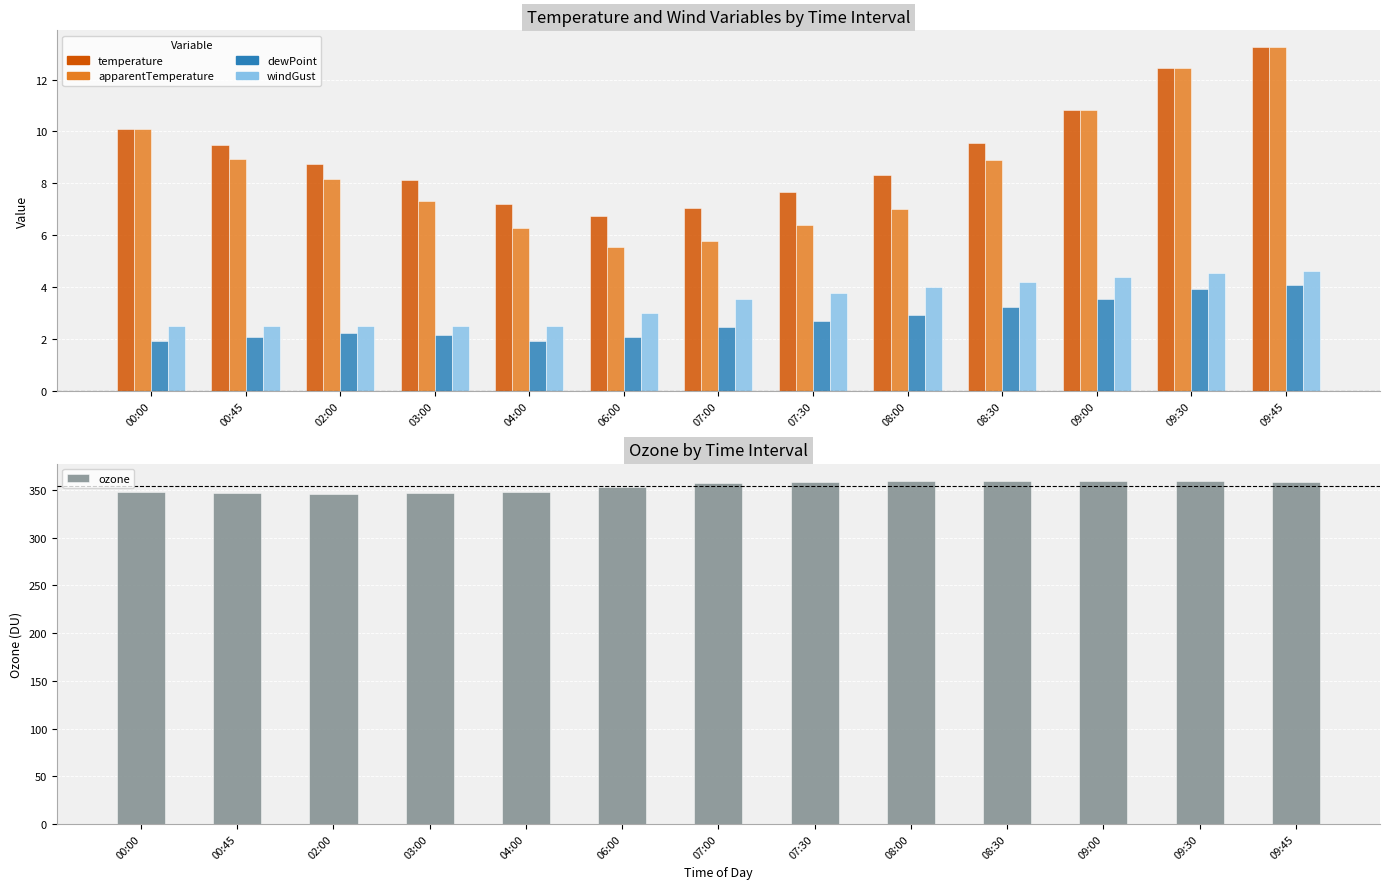

At 02:00, list the series in order from largest to smallest.

ozone, temperature, apparentTemperature, windGust, dewPoint